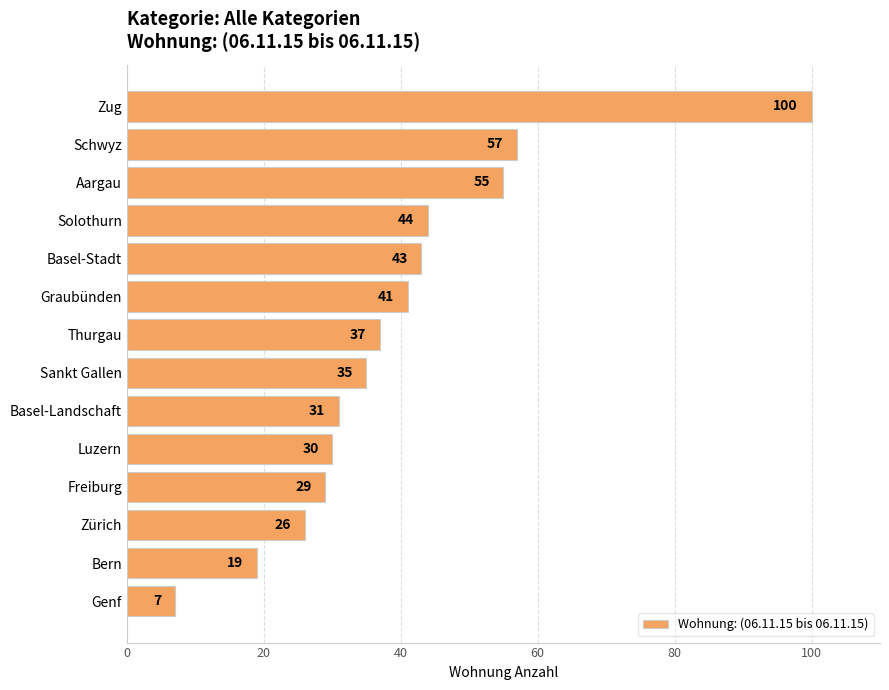

Rank the categories by value from lowest to highest.

Genf, Bern, Zürich, Freiburg, Luzern, Basel-Landschaft, Sankt Gallen, Thurgau, Graubünden, Basel-Stadt, Solothurn, Aargau, Schwyz, Zug